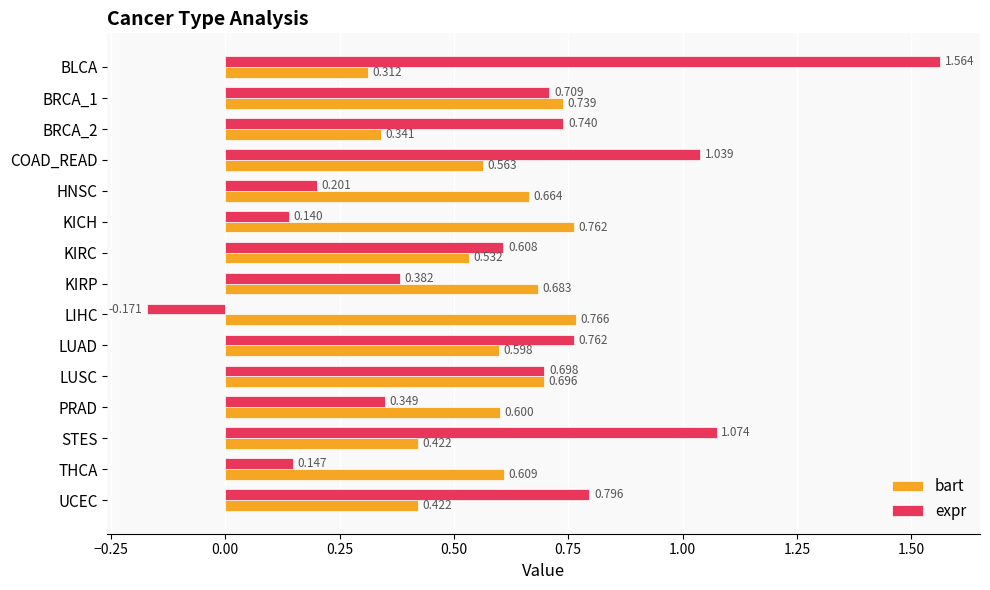

What is the sum of all bart values?

8.7